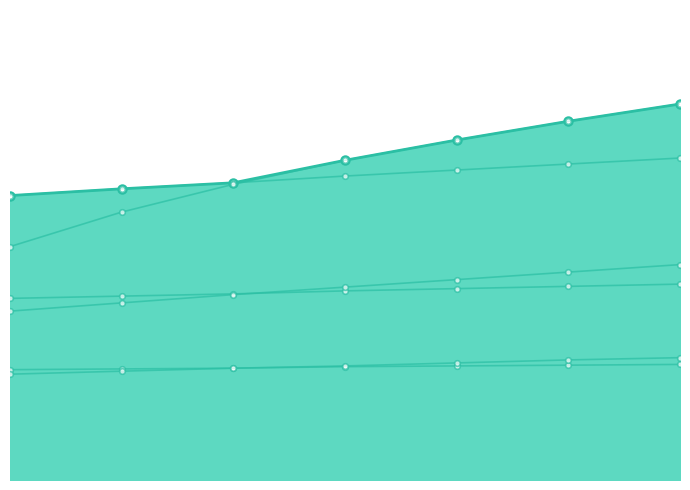

How many lines are shown in the chart?

6